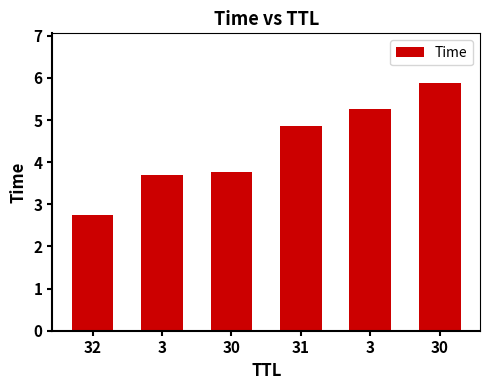

How many categories are shown in the chart?

6